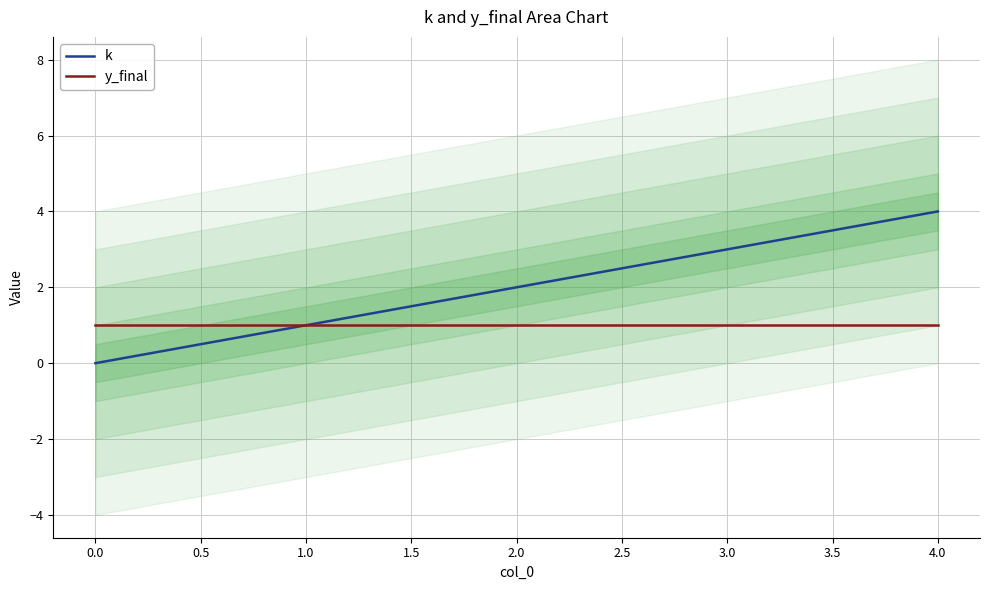

Is the value of k at 4.0 greater than the value of y_final at 3.0?

Yes